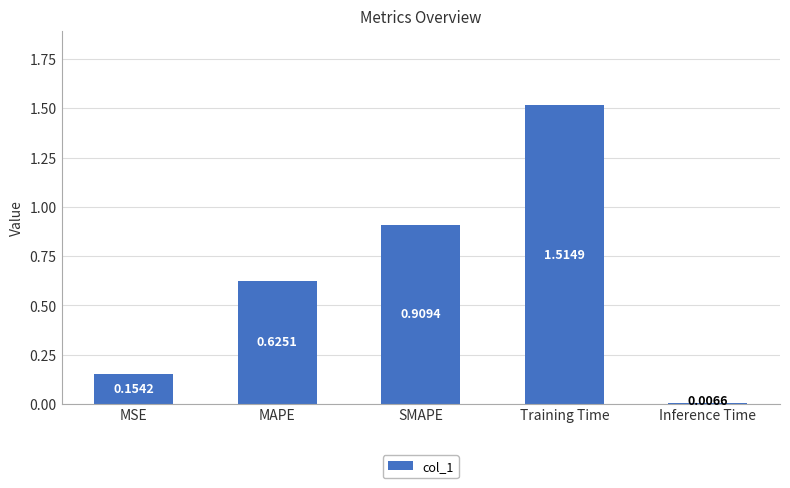

What is the label of the 1st bar from the left?

MSE